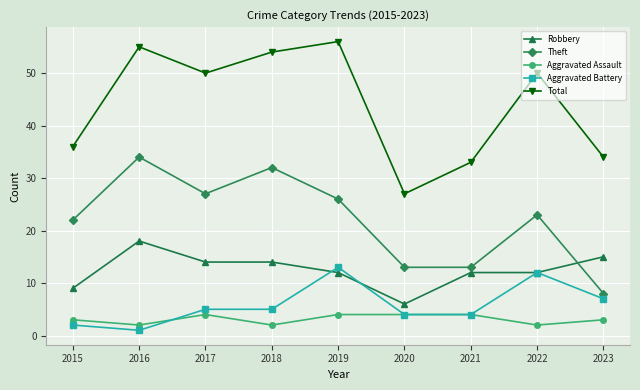

Which series has the largest total across all categories?

Total